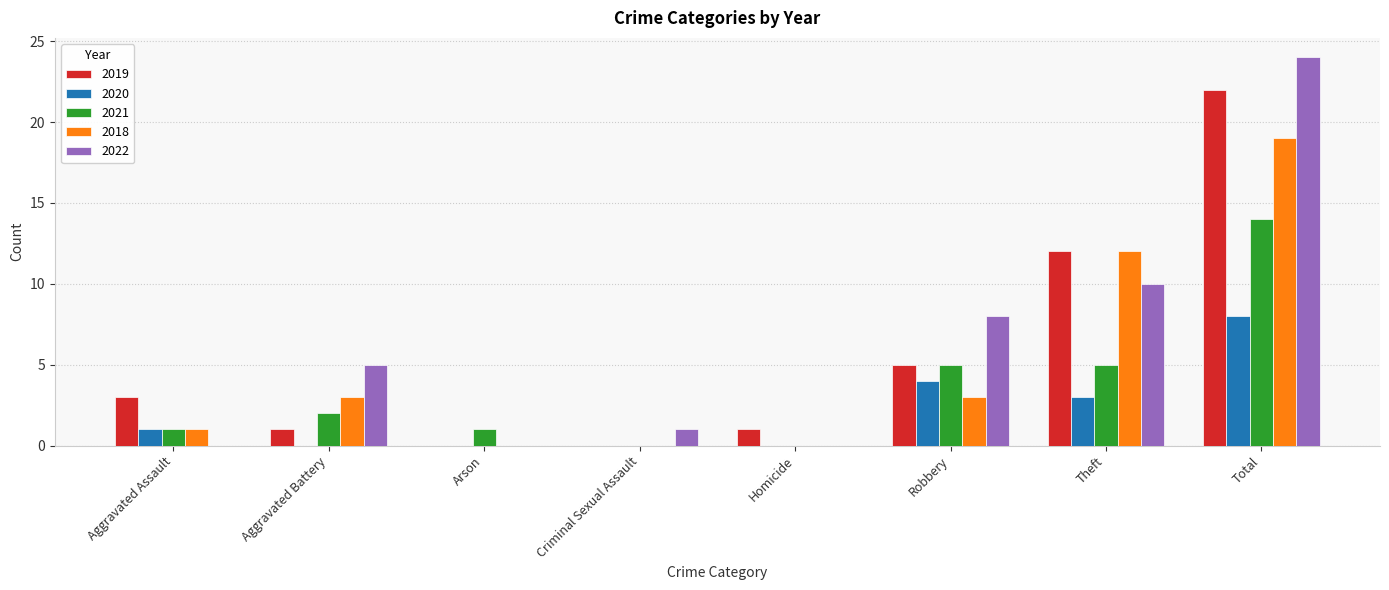

Reading right to left, extract all data points from this chart.

2019: 22	12	5	1	0	0	1	3
2020: 8	3	4	0	0	0	0	1
2021: 14	5	5	0	0	1	2	1
2018: 19	12	3	0	0	0	3	1
2022: 24	10	8	0	1	0	5	0